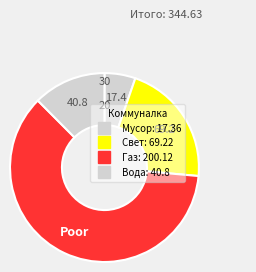

Is it true that Вода is 12% of the pie?

True